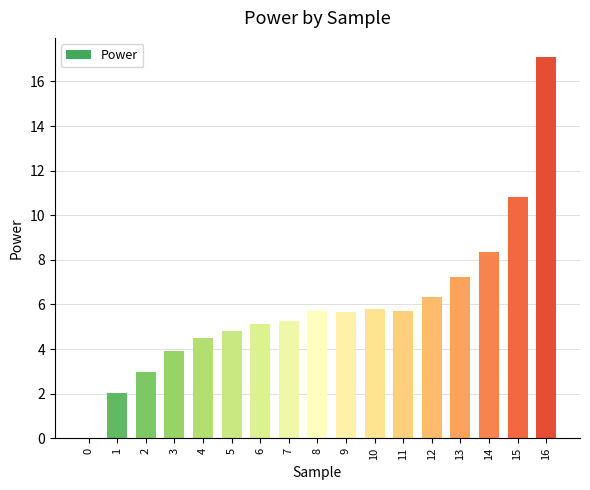

What is the sum of all values?

101.3